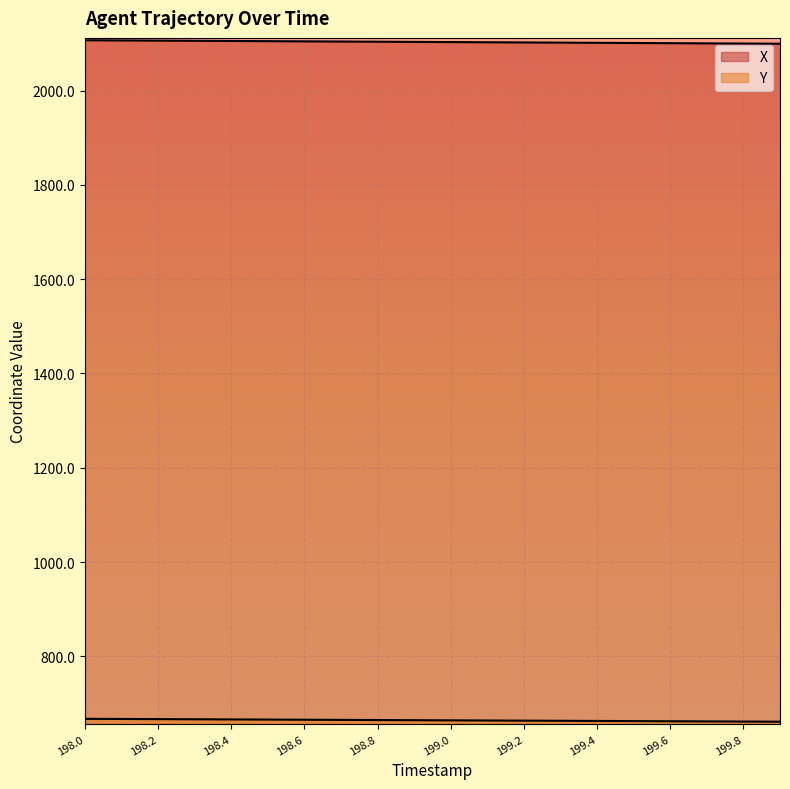

At 198.0, list the series in order from largest to smallest.

X, Y